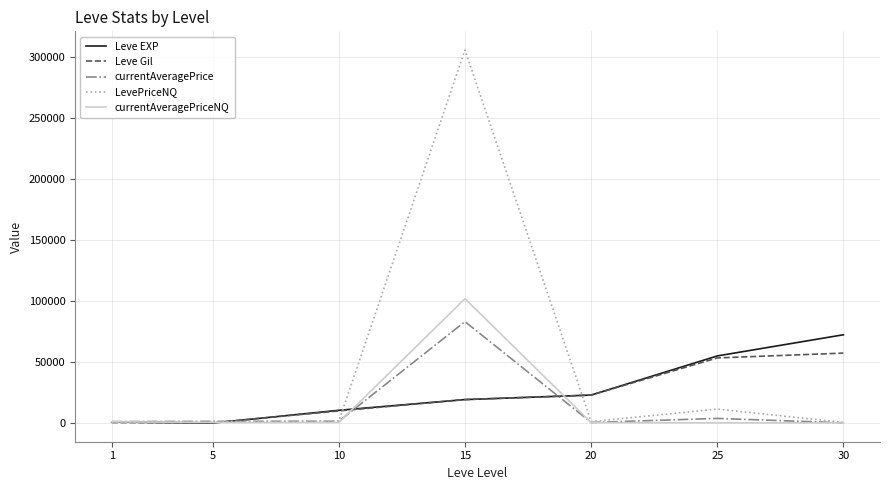

The value of Leve Gil at 5 is 280. True or false?

True